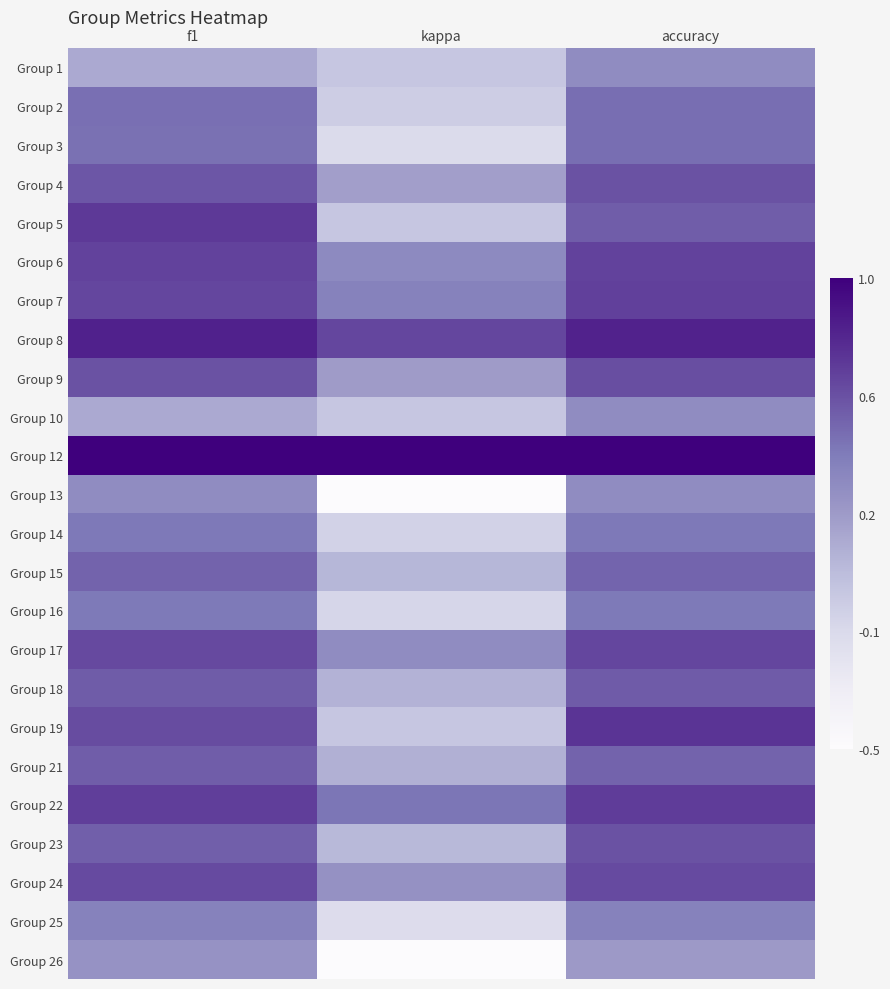

Reading right to left, transcribe all the data shown in this chart.

Group 1: accuracy=0.3	kappa=0.0	f1=0.2
Group 2: accuracy=0.5	kappa=-0.0	f1=0.5
Group 3: accuracy=0.5	kappa=-0.1	f1=0.5
Group 4: accuracy=0.6	kappa=0.2	f1=0.6
Group 5: accuracy=0.6	kappa=0.0	f1=0.7
Group 6: accuracy=0.7	kappa=0.4	f1=0.7
Group 7: accuracy=0.7	kappa=0.4	f1=0.7
Group 8: accuracy=0.8	kappa=0.7	f1=0.8
Group 9: accuracy=0.6	kappa=0.2	f1=0.6
Group 10: accuracy=0.3	kappa=0.0	f1=0.2
Group 12: accuracy=1.0	kappa=1.0	f1=1.0
Group 13: accuracy=0.3	kappa=-0.5	f1=0.3
Group 14: accuracy=0.5	kappa=-0.1	f1=0.5
Group 15: accuracy=0.5	kappa=0.1	f1=0.5
Group 16: accuracy=0.4	kappa=-0.1	f1=0.4
Group 17: accuracy=0.7	kappa=0.3	f1=0.7
Group 18: accuracy=0.6	kappa=0.1	f1=0.6
Group 19: accuracy=0.8	kappa=0.0	f1=0.6
Group 21: accuracy=0.5	kappa=0.1	f1=0.6
Group 22: accuracy=0.7	kappa=0.5	f1=0.7
Group 23: accuracy=0.6	kappa=0.1	f1=0.6
Group 24: accuracy=0.7	kappa=0.3	f1=0.7
Group 25: accuracy=0.4	kappa=-0.2	f1=0.4
Group 26: accuracy=0.2	kappa=-0.5	f1=0.3